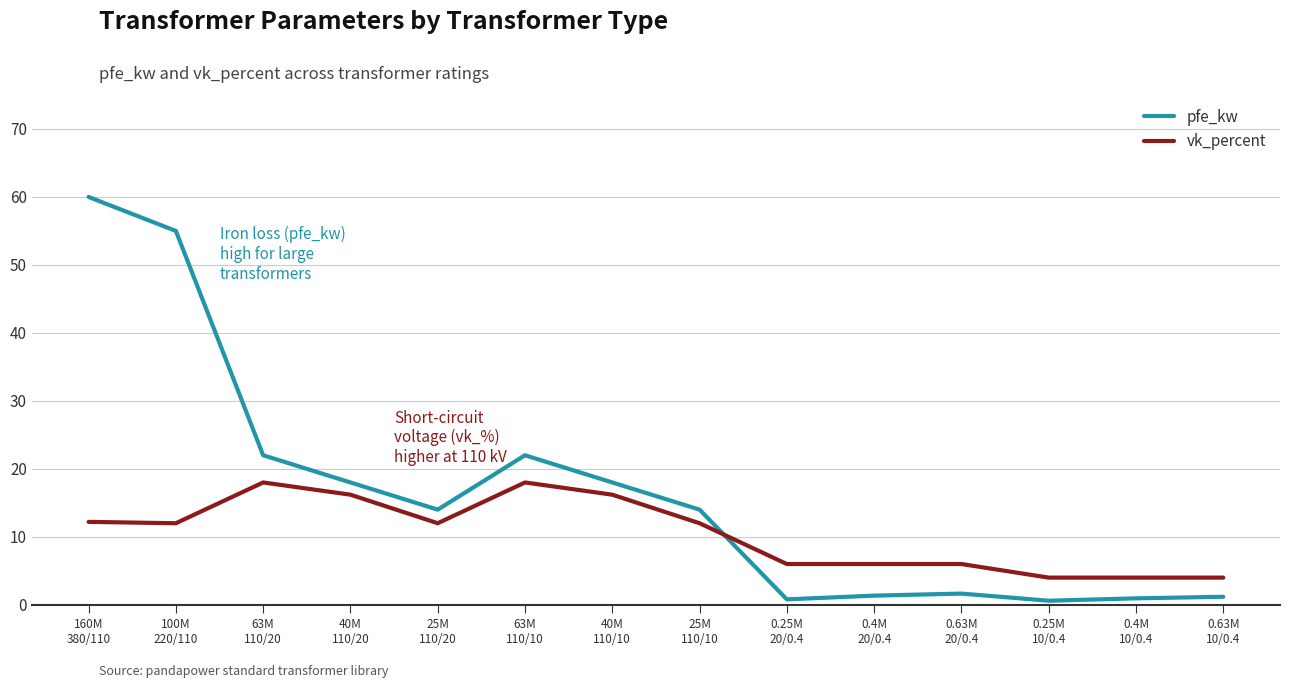

The vk_percent series shows 9.5 at 0.25M
20/0.4. True or false?

False